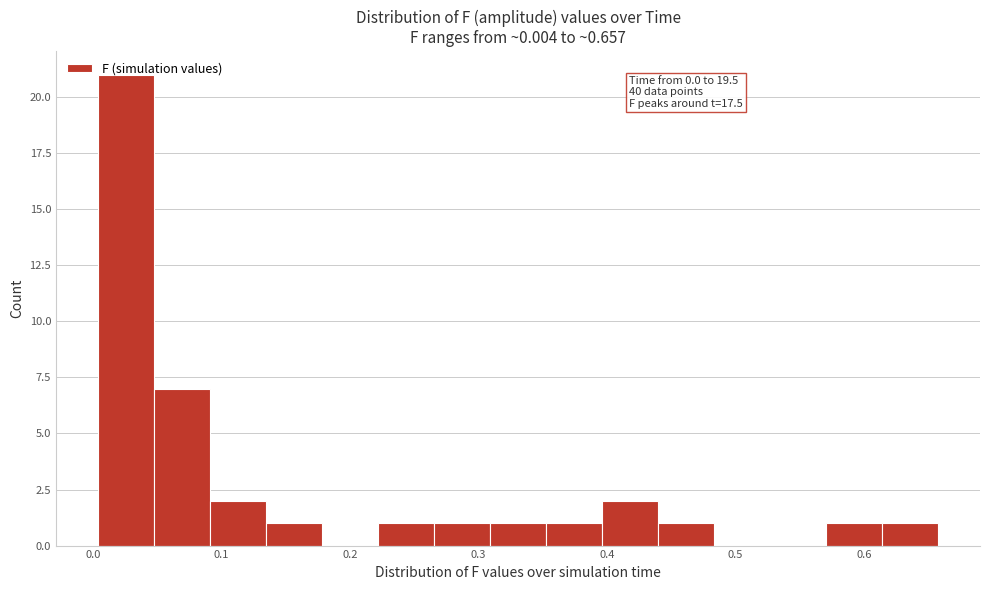

Which range on the x-axis has the tallest bar?

0.00 to 0.05